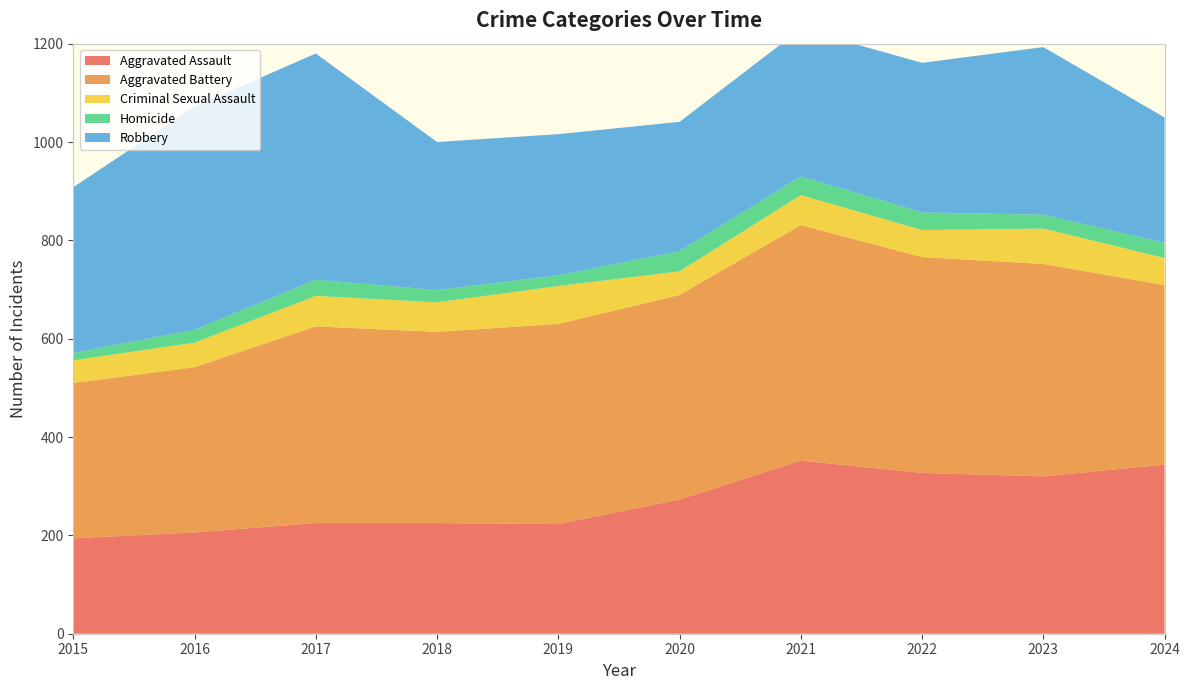

Reading right to left, extract all data points from this chart.

Aggravated Assault: 2024=344	2023=320	2022=327	2021=352	2020=273	2019=223	2018=225	2017=225	2016=206	2015=194
Aggravated Battery: 2024=365	2023=432	2022=439	2021=479	2020=416	2019=407	2018=389	2017=400	2016=336	2015=316
Criminal Sexual Assault: 2024=55	2023=72	2022=55	2021=61	2020=48	2019=77	2018=60	2017=62	2016=50	2015=46
Homicide: 2024=31	2023=28	2022=36	2021=38	2020=41	2019=22	2018=25	2017=33	2016=26	2015=15
Robbery: 2024=255	2023=341	2022=304	2021=300	2020=263	2019=287	2018=301	2017=460	2016=454	2015=337